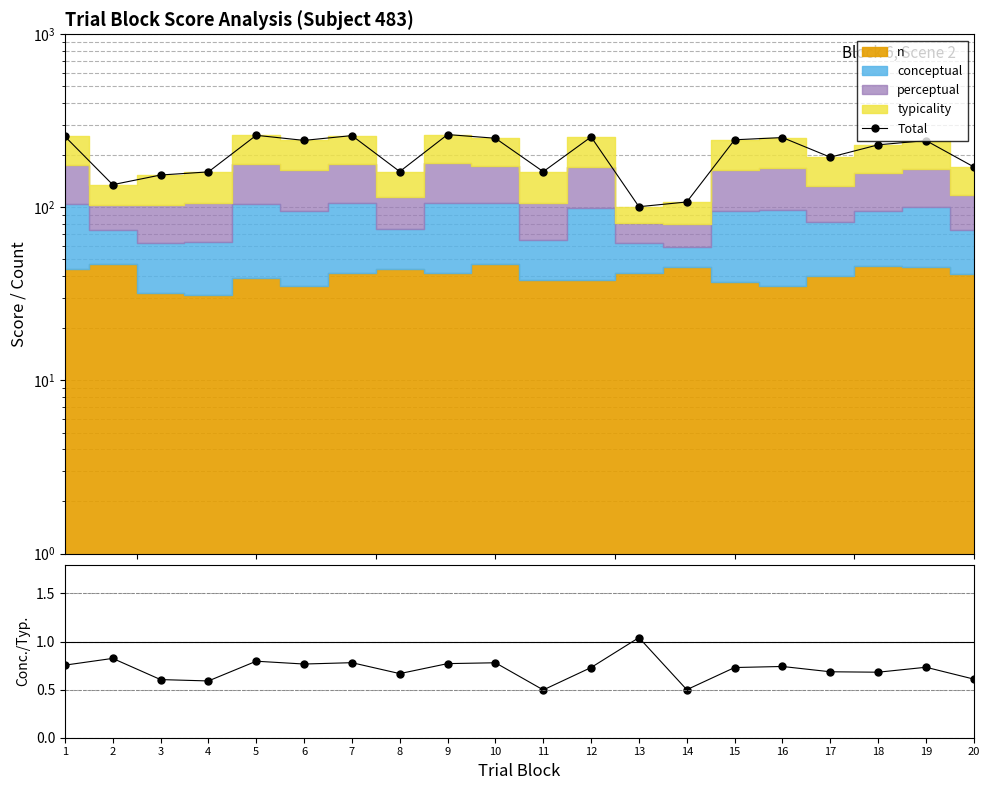

The Total series shows 256.5 at 17. True or false?

False